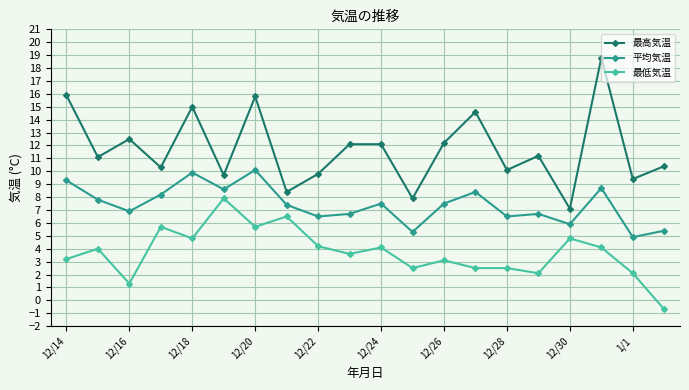

What is the value of the 最低気温 point at the 3rd from the left?

1.3